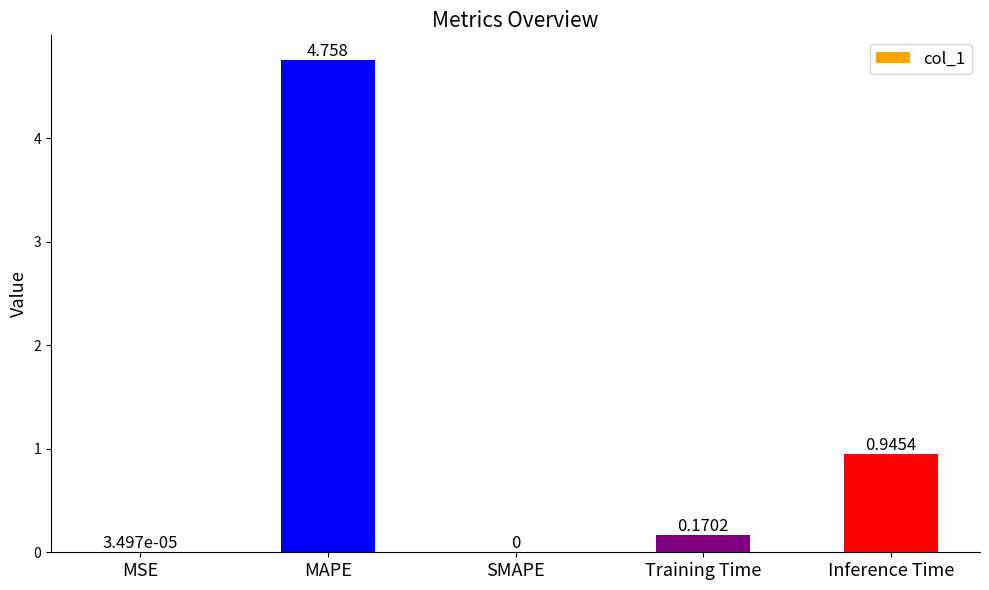

What is the change in value from MSE to Inference Time?

+0.9